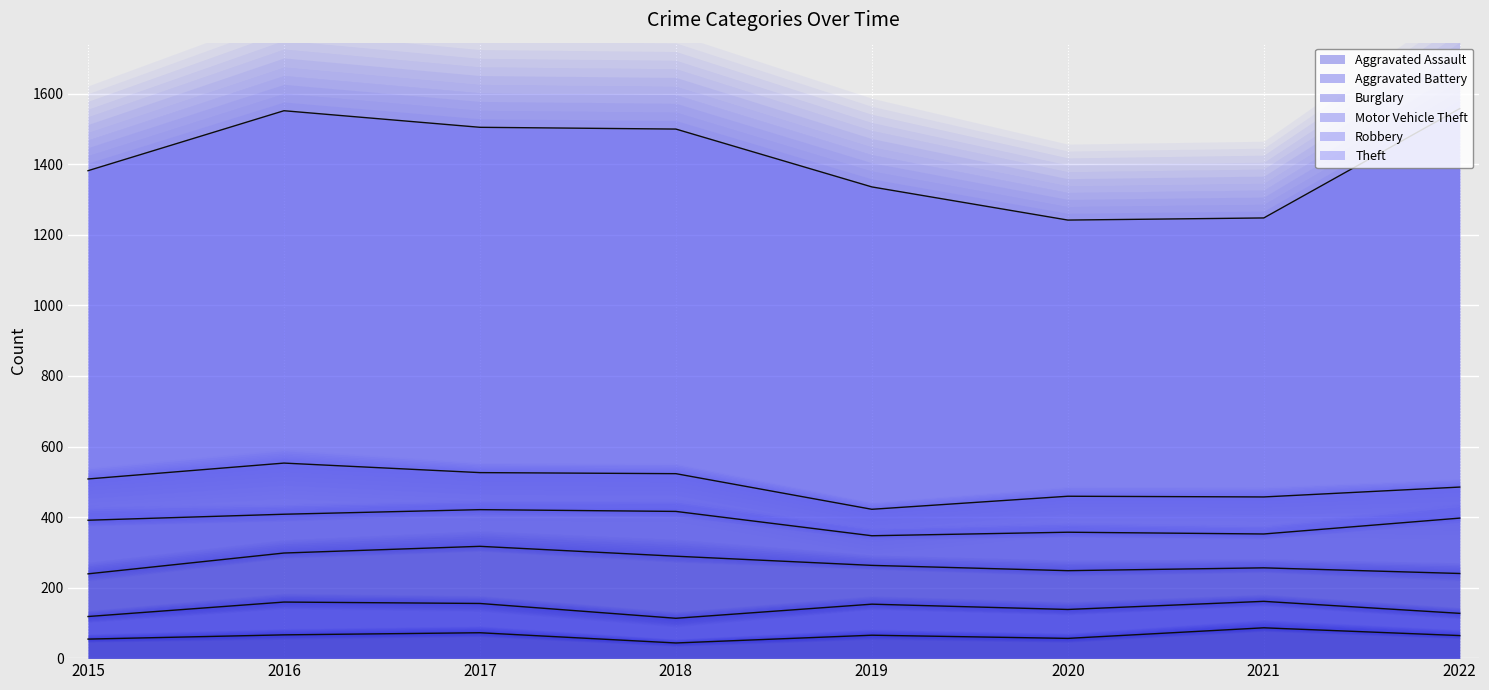

Which label corresponds to the largest value in the chart?

2022